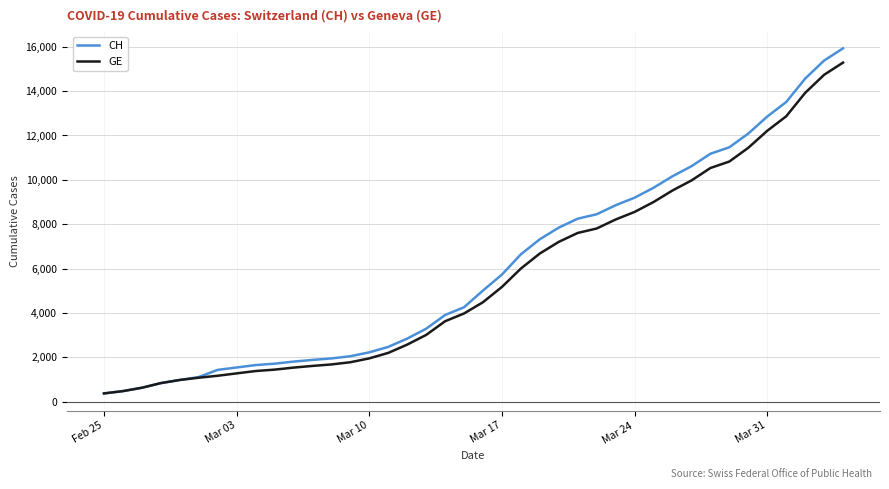

What is the maximum value shown in the chart?

15926